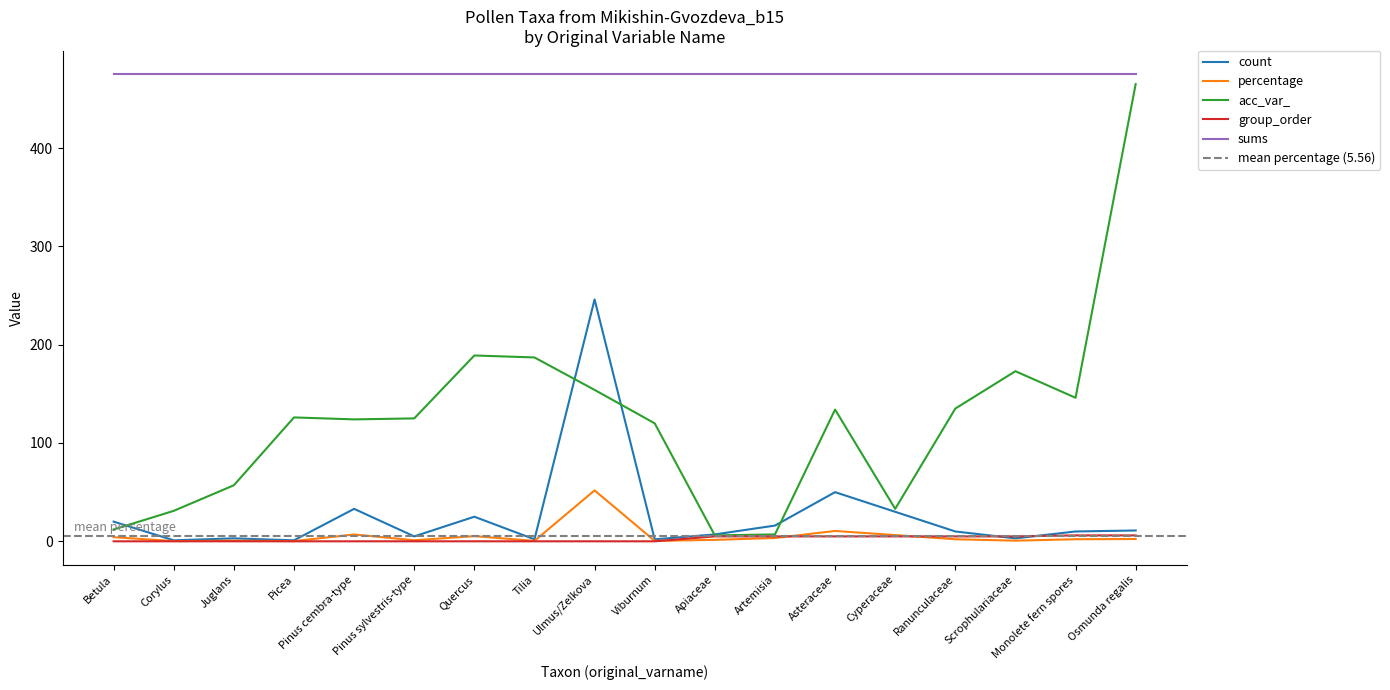

What is the difference between the highest and lowest values at Quercus?

189.0